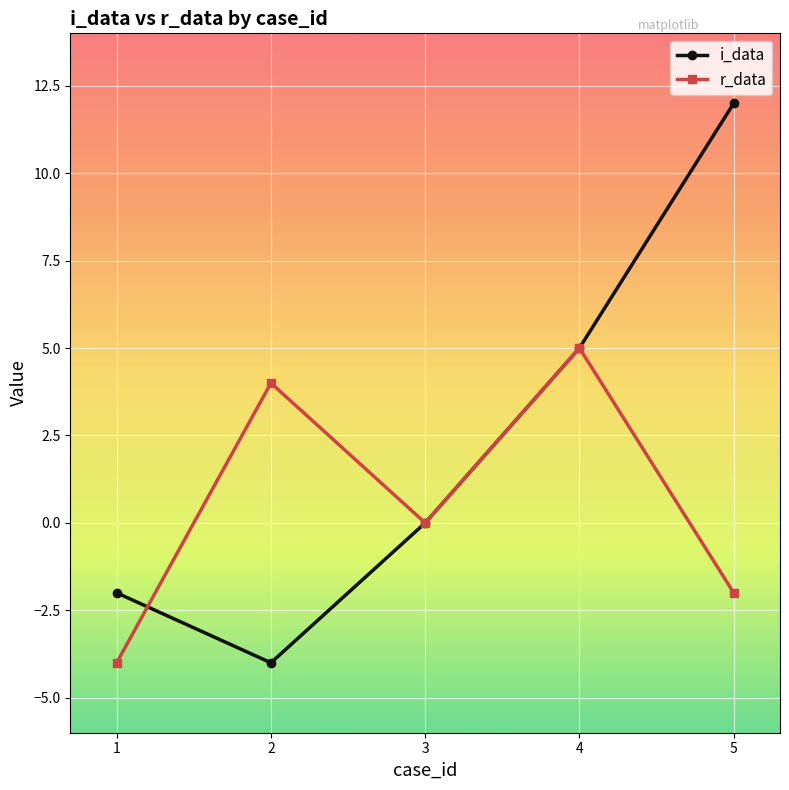

At which label does r_data first exceed 0?

2